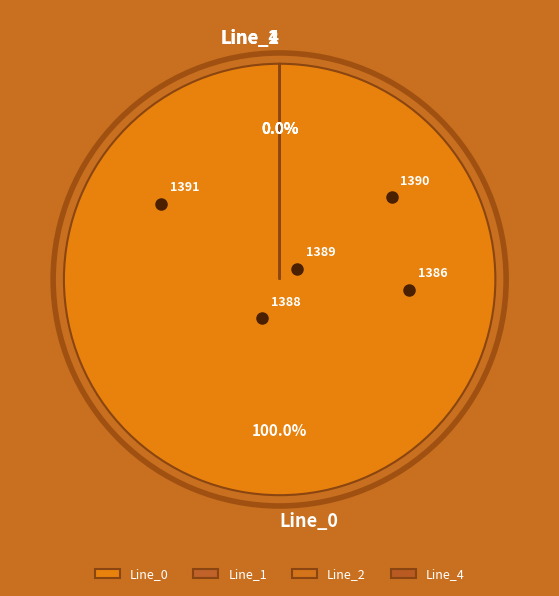

Which has a higher value, Line_1 or Line_4?

Line_1